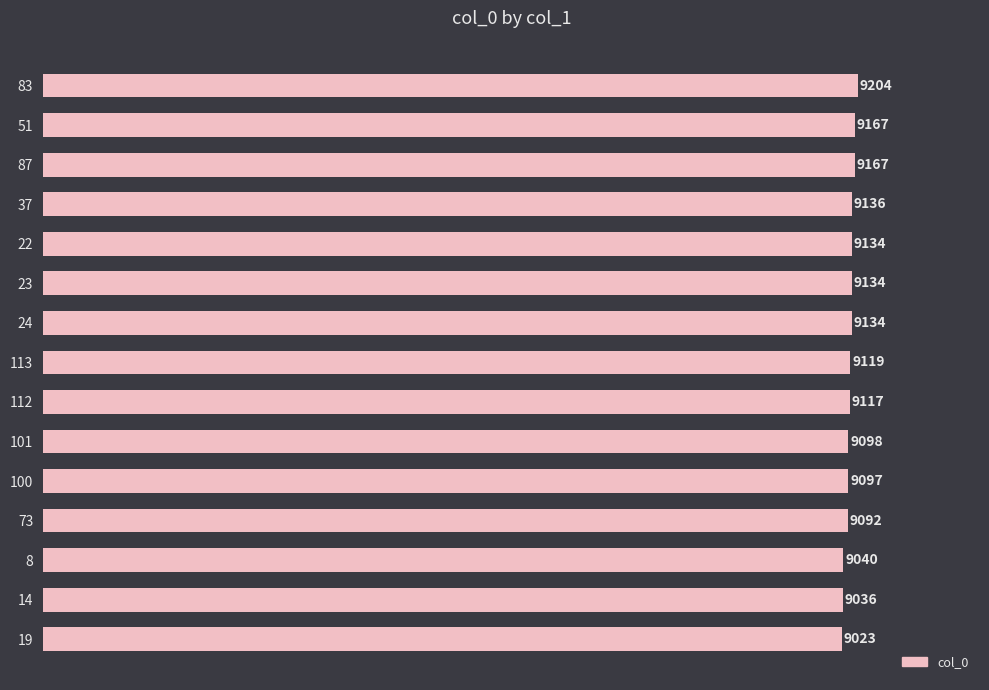

How many data points does each series have?

15